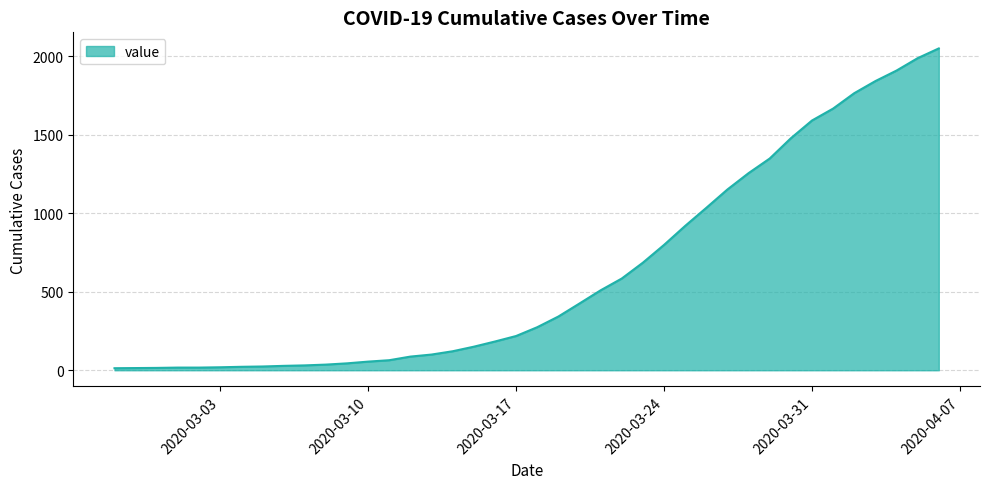

What is the maximum value shown in the chart?

2049